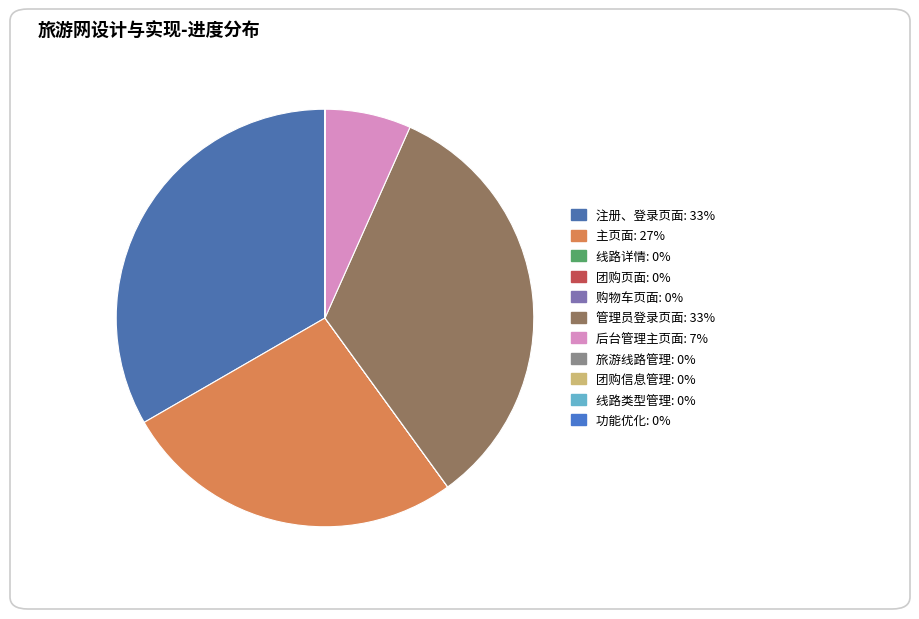

Do 团购信息管理 and 旅游线路管理 together represent more than half of the pie?

No